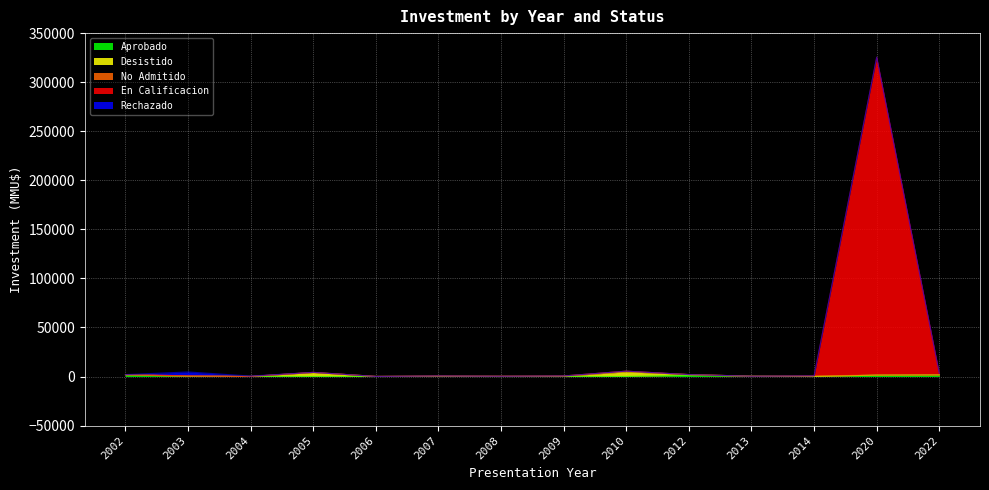

True or false: Desistido has more than 0 interior local peaks.

True